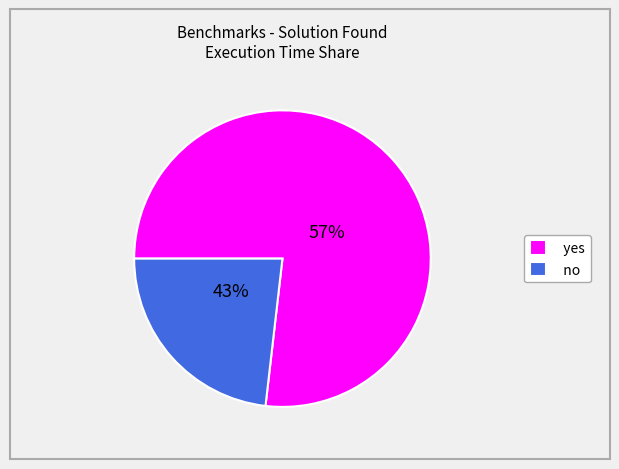

Which slice is the largest?

yes